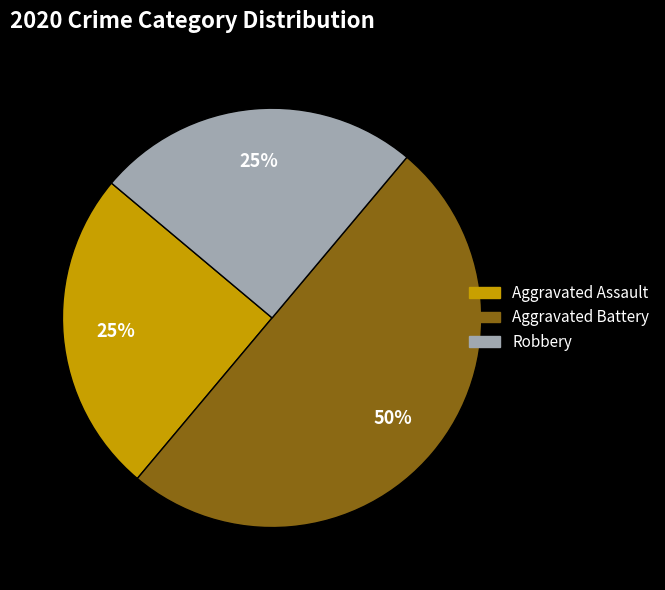

How many segments does this pie chart have?

3